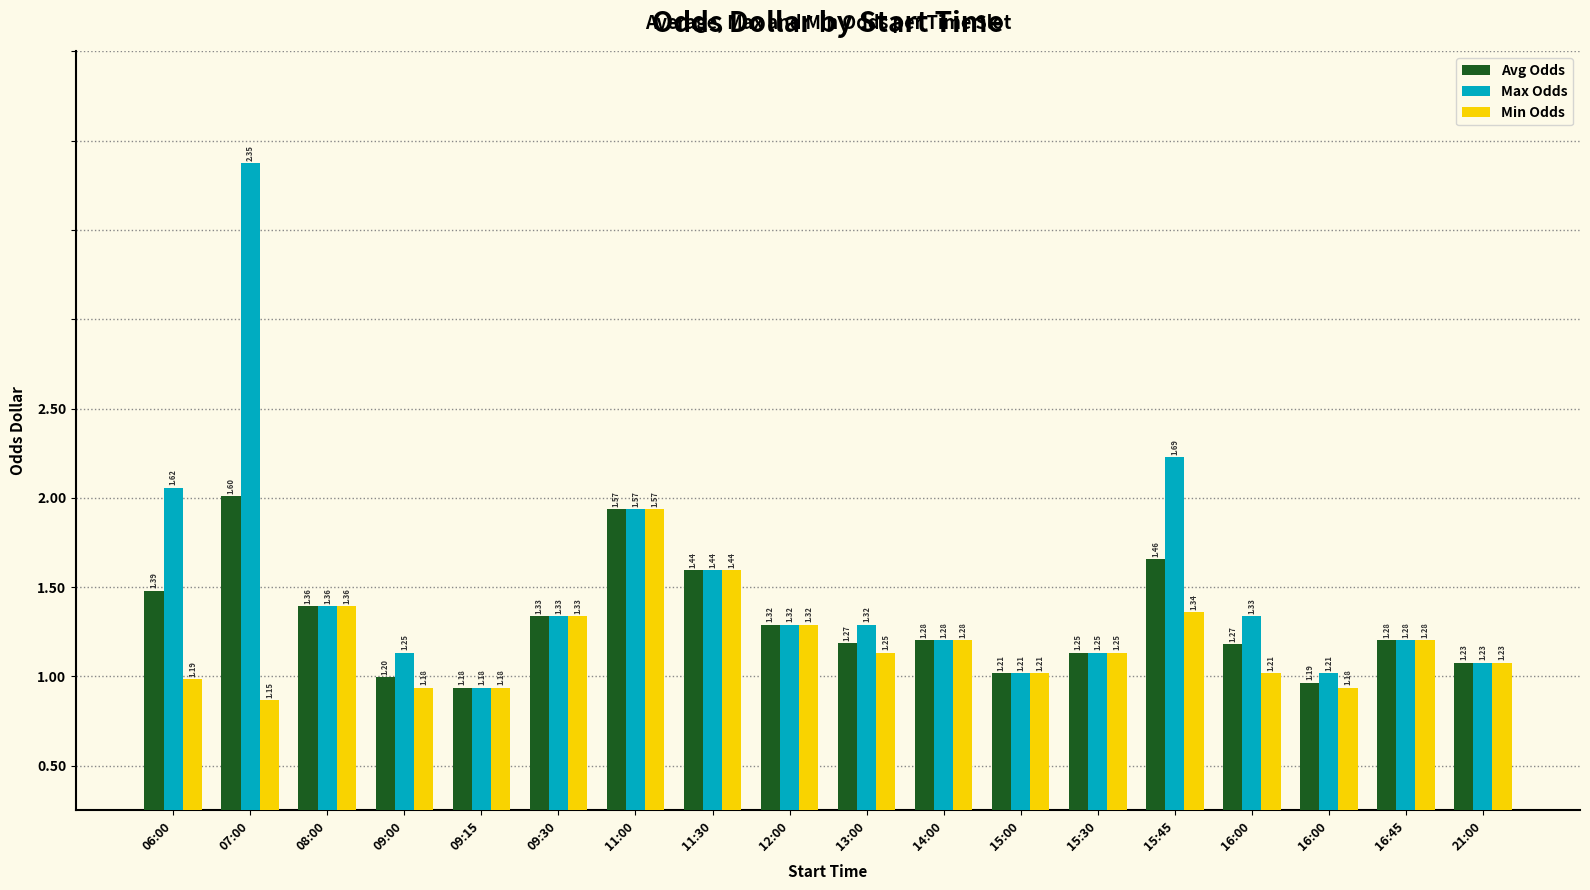

What is the label of the 18th bar from the left?

21:00